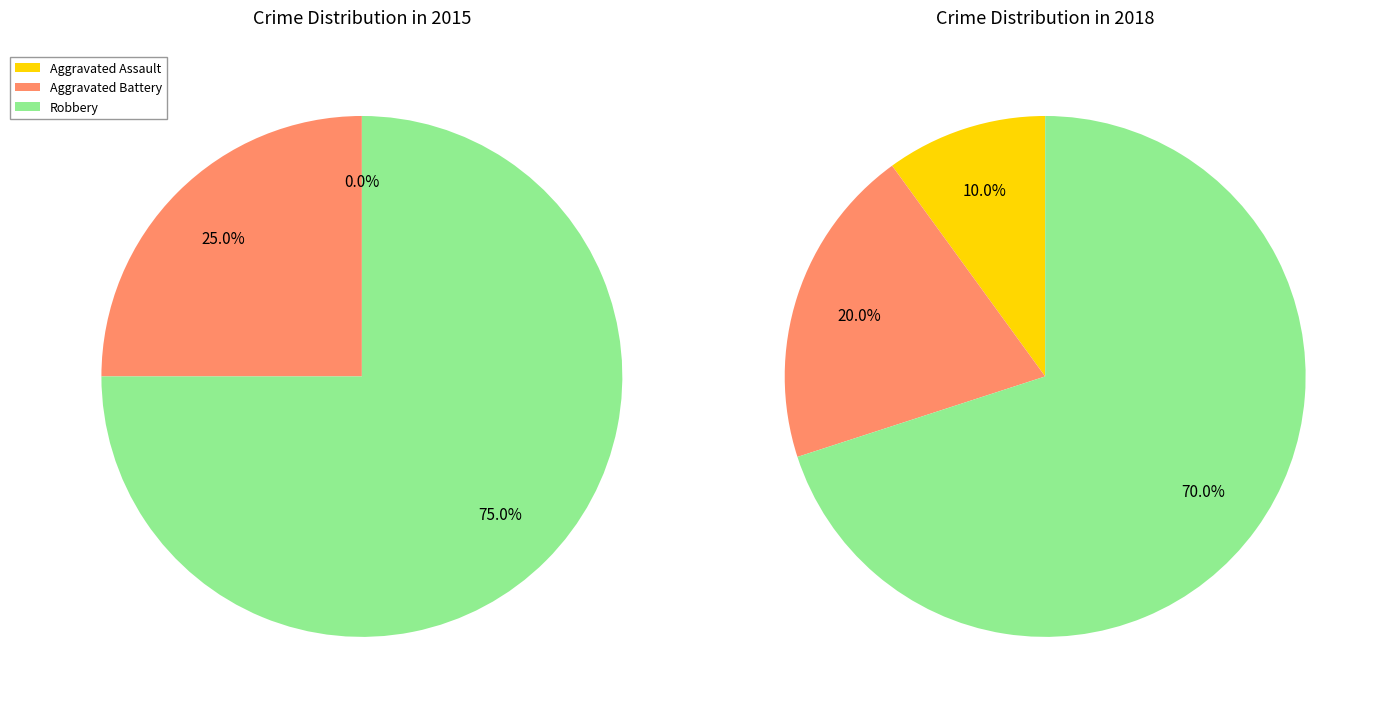

Which has a higher value, Robbery or Aggravated Battery?

Robbery